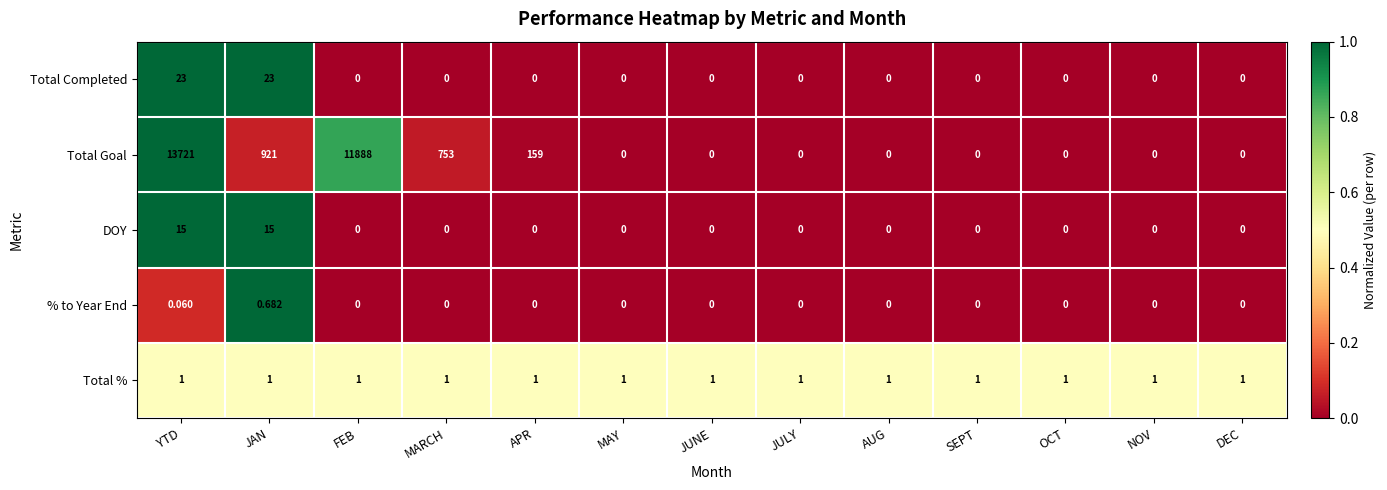

At which label is Total Goal closest to 6860?

FEB